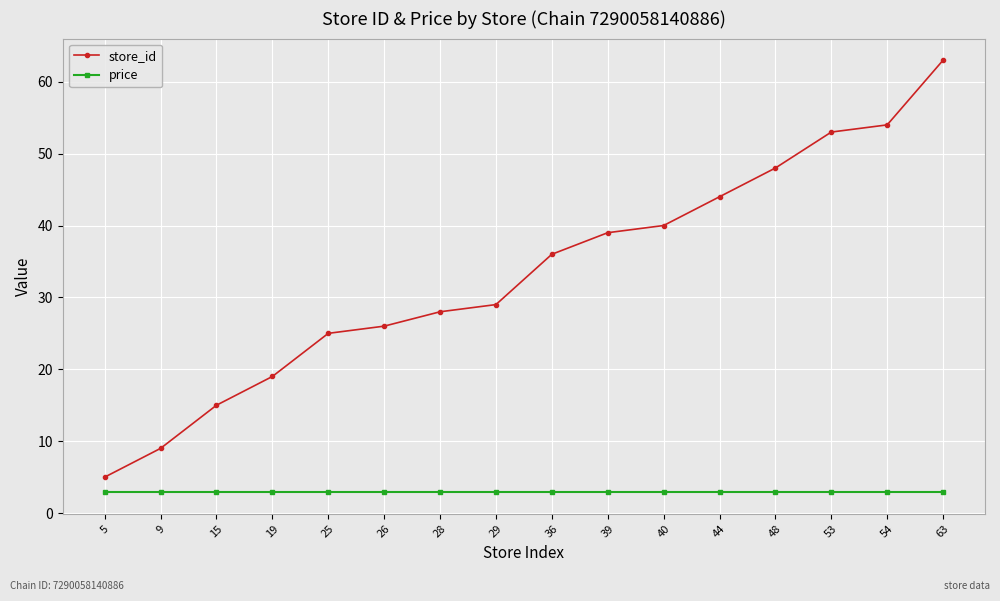

The value of store_id at 63 is 39.9. True or false?

False